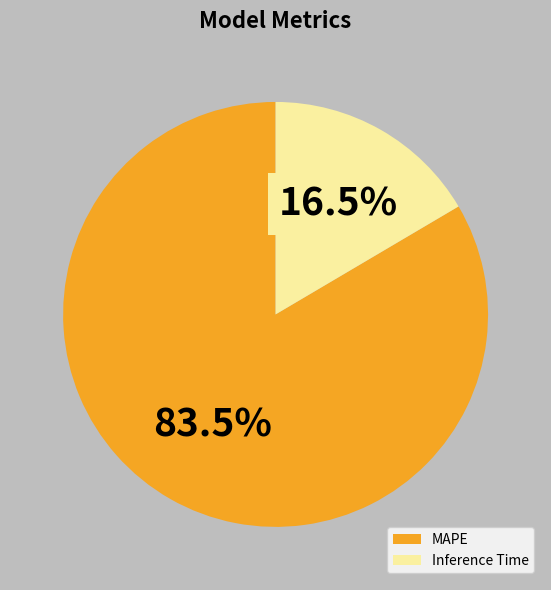

Between MAPE and Inference Time, which is larger?

MAPE